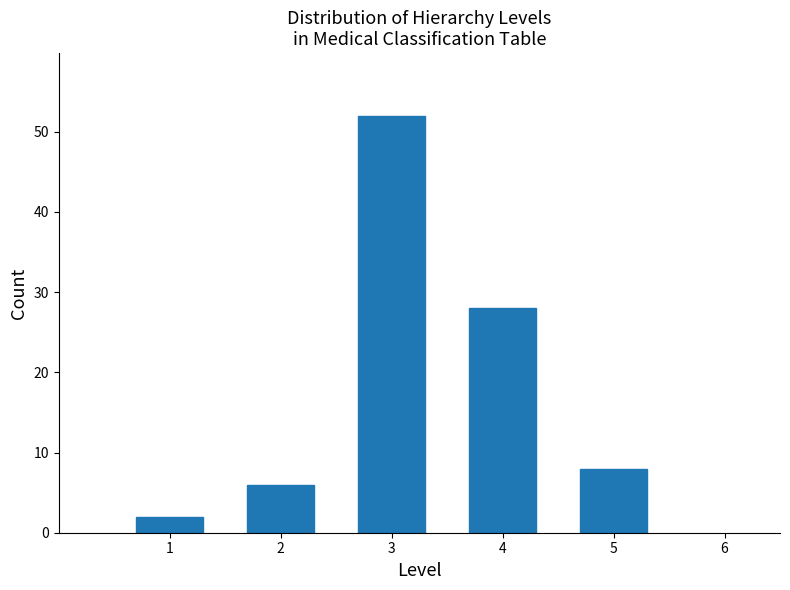

Reading left to right, transcribe all the data shown in this chart.

1=2	2=6	3=52	4=28	5=8